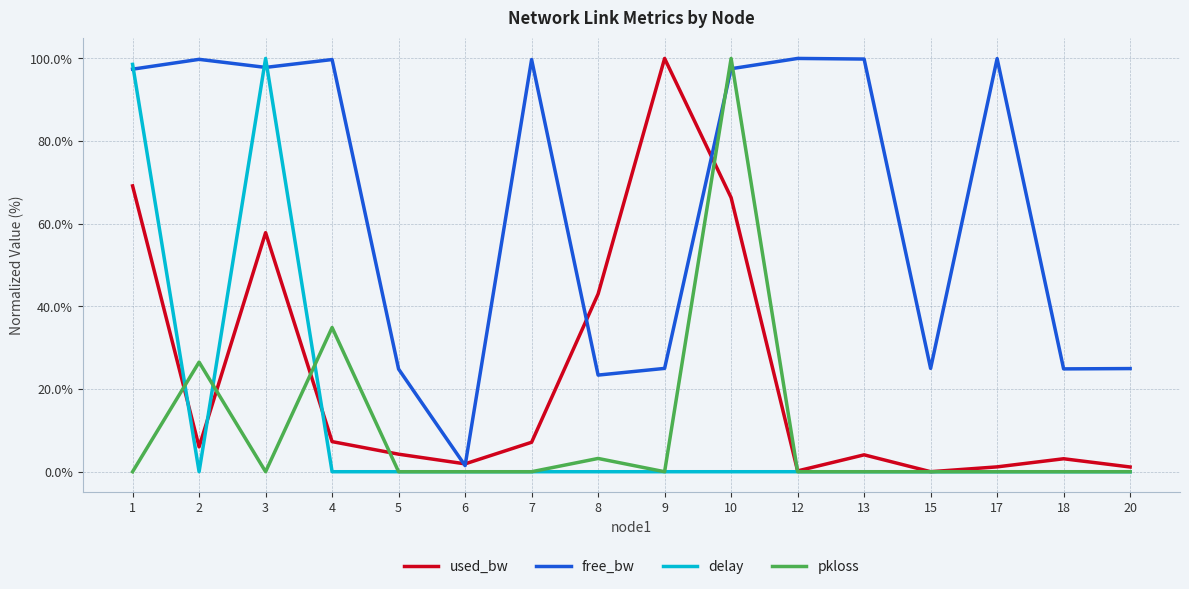

What is the spread (max minus min) of values at 8?

43.0